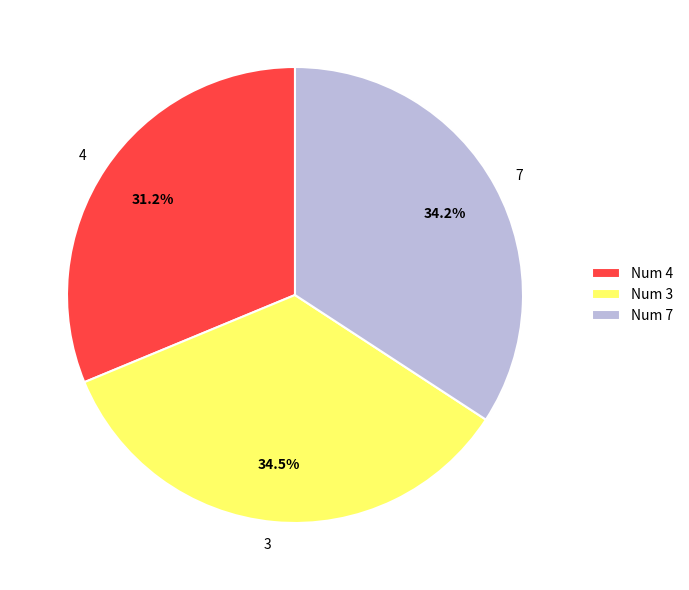

How many slices are in this pie chart?

3